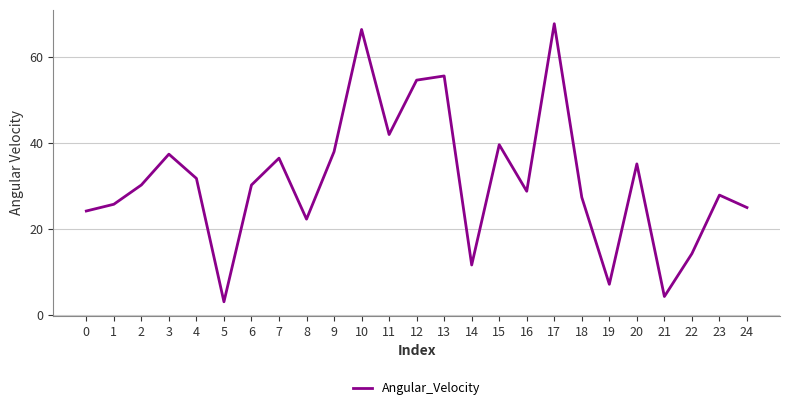

Reading right to left, what are all the values shown in this chart?

25.0	27.9	14.3	4.4	35.2	7.2	27.4	67.7	28.8	39.6	11.7	55.6	54.6	42.0	66.4	38.0	22.3	36.5	30.3	3.1	31.8	37.4	30.3	25.8	24.2